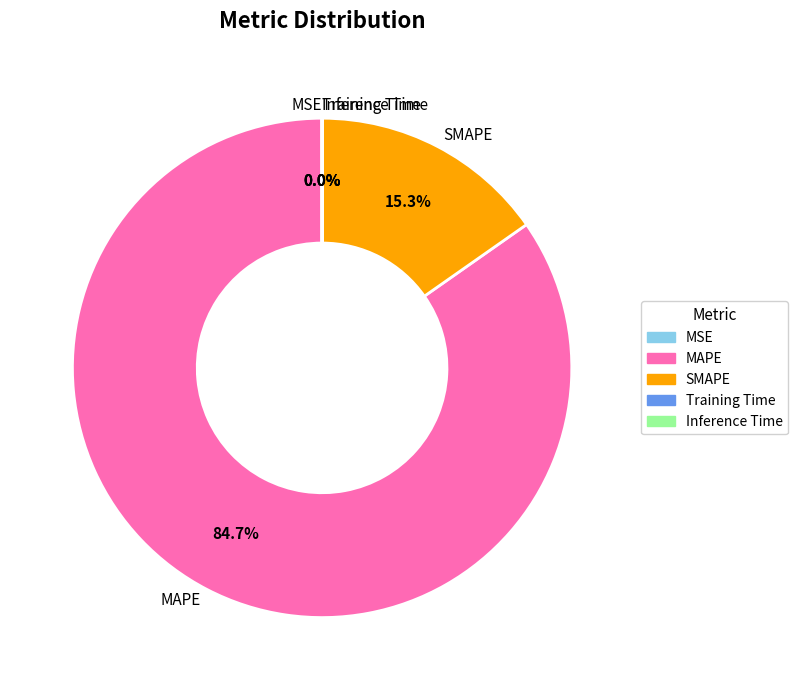

To the nearest percent, what is the difference between the largest and smallest slice percentages?

85%